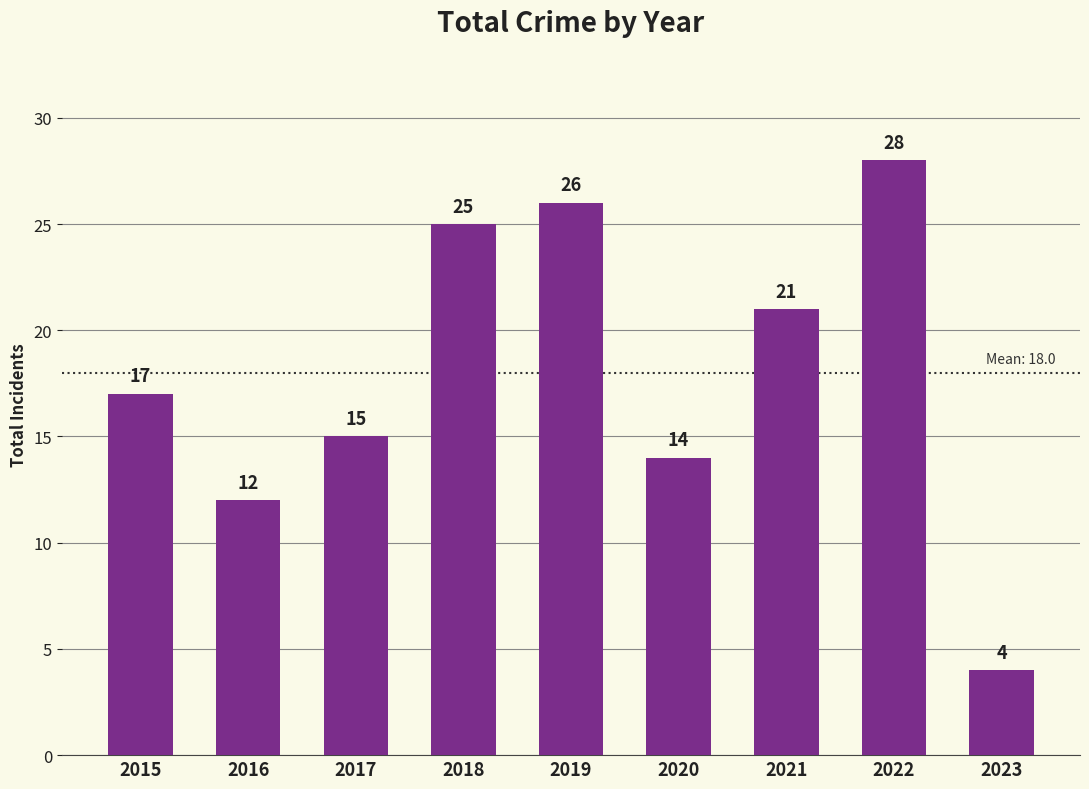

Reading left to right, transcribe all the data shown in this chart.

2015=17	2016=12	2017=15	2018=25	2019=26	2020=14	2021=21	2022=28	2023=4